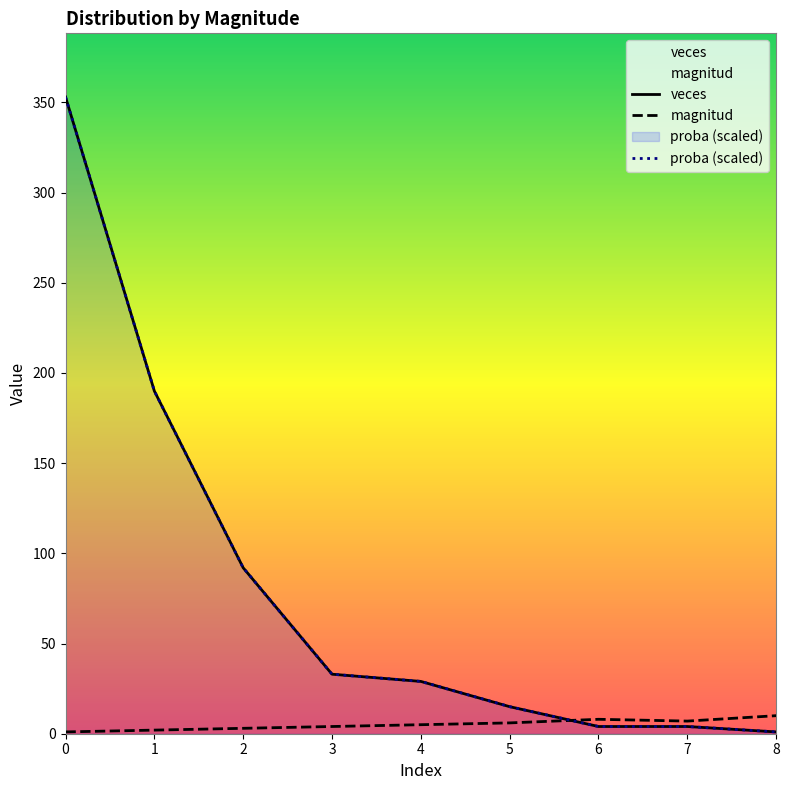

How many magnitud values are between 3 and 7?

5